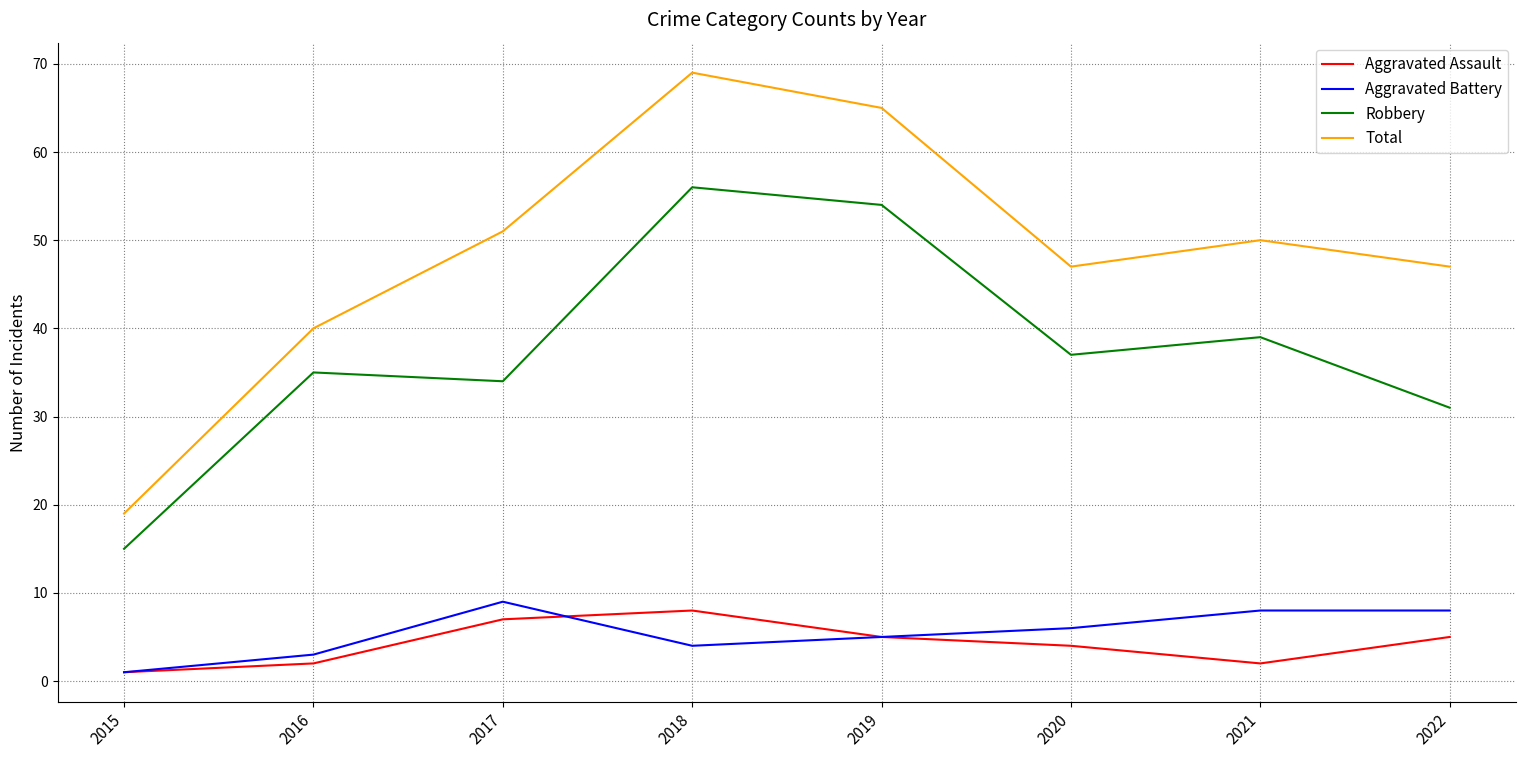

True or false: Robbery and Total cross at least once.

False